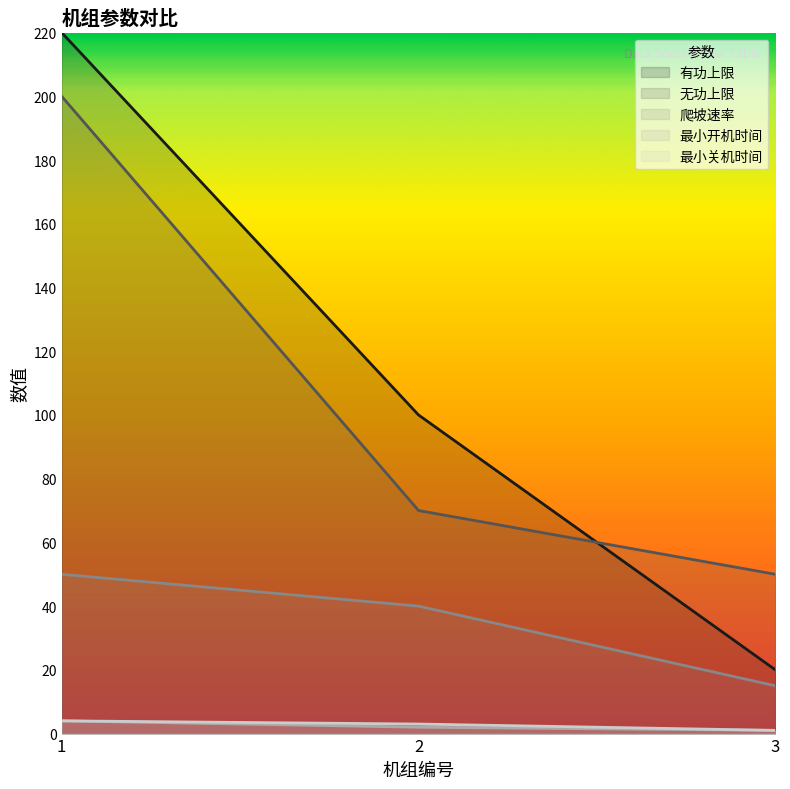

Reading left to right, extract all data points from this chart.

有功上限: 220	100	20
无功上限: 200	70	50
爬坡速率: 50	40	15
最小开机时间: 4	2	1
最小关机时间: 4	3	1